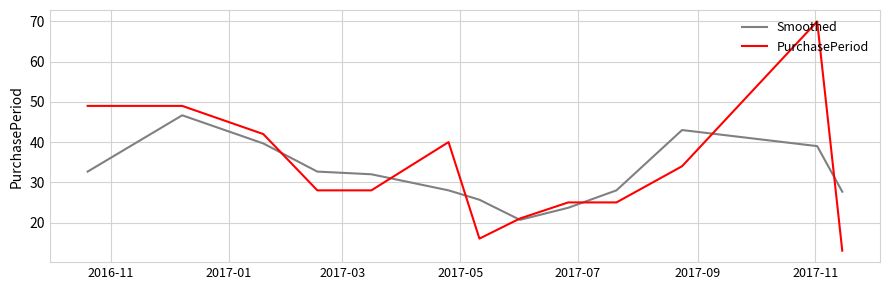

Which series has the widest spread of values?

PurchasePeriod